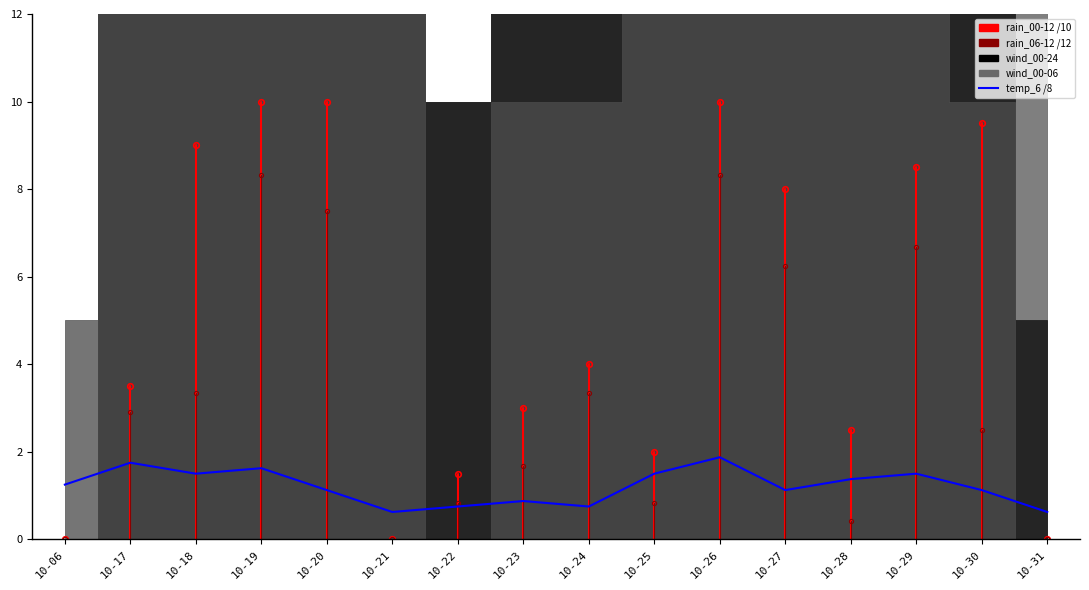

List the labels in order of value, smallest first.

10-21, 10-31, 10-22, 10-24, 10-23, 10-20, 10-27, 10-30, 10-06, 10-28, 10-18, 10-25, 10-29, 10-19, 10-17, 10-26